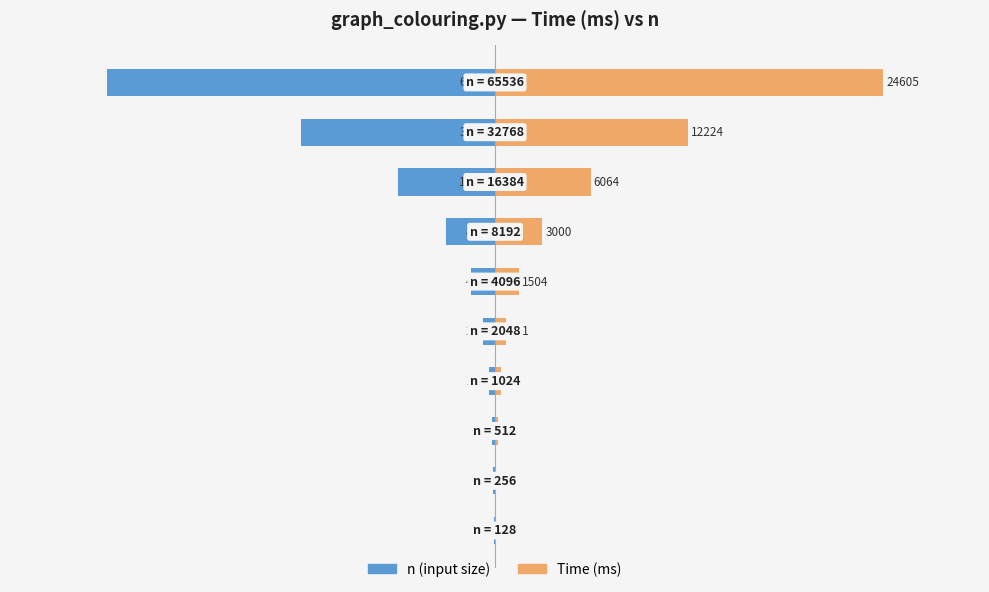

What are all the series names shown in the legend?

n (input size), Time (ms)